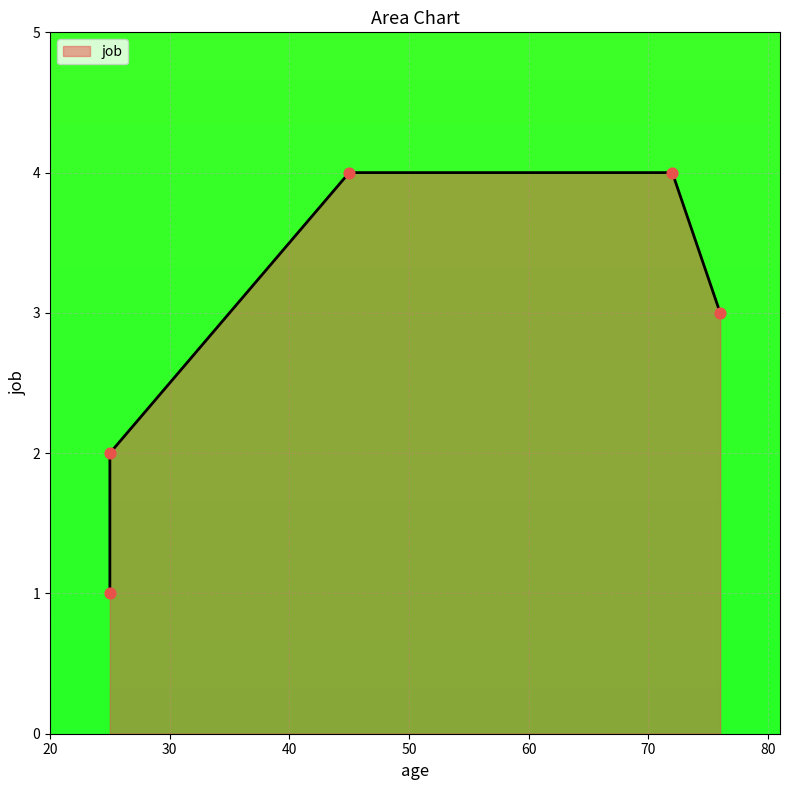

What is the change in value from 25 to 72?

+3